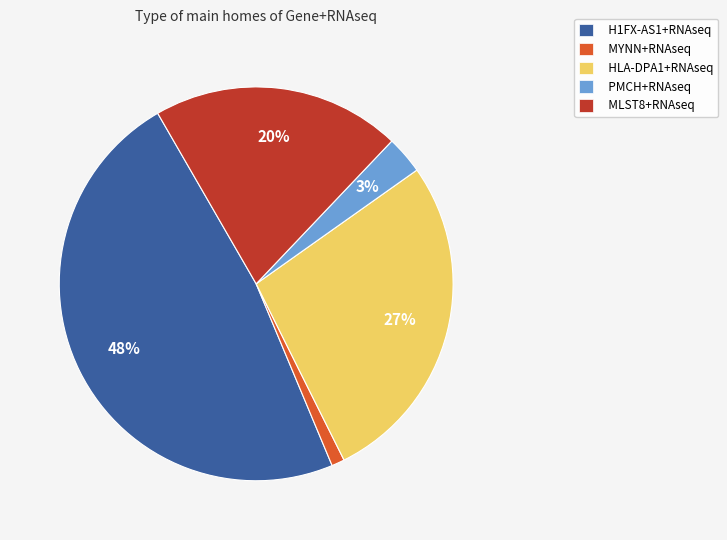

To the nearest percent, what is the difference between the MLST8+RNAseq and HLA-DPA1+RNAseq slice percentages?

7%